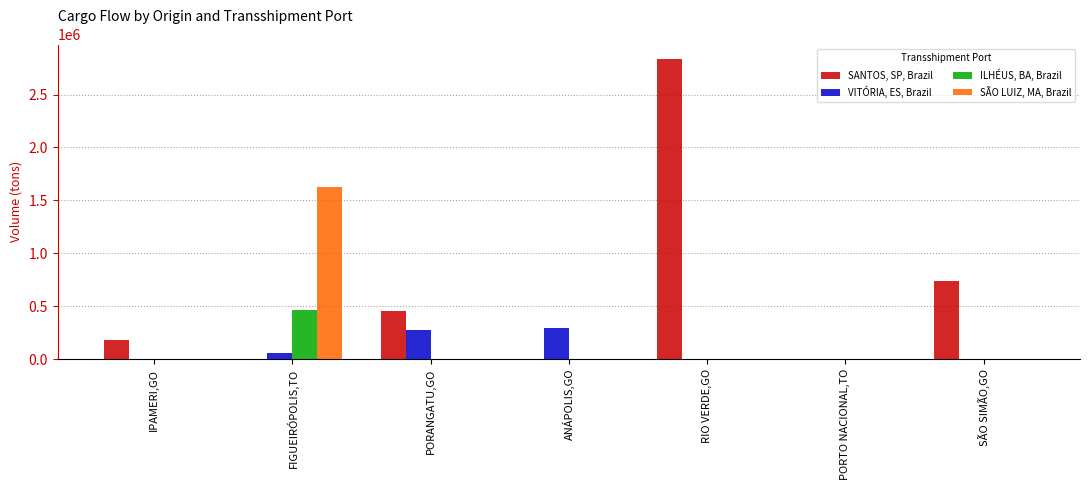

The VITÓRIA, ES, Brazil series shows 0.0 at RIO VERDE,GO. True or false?

True